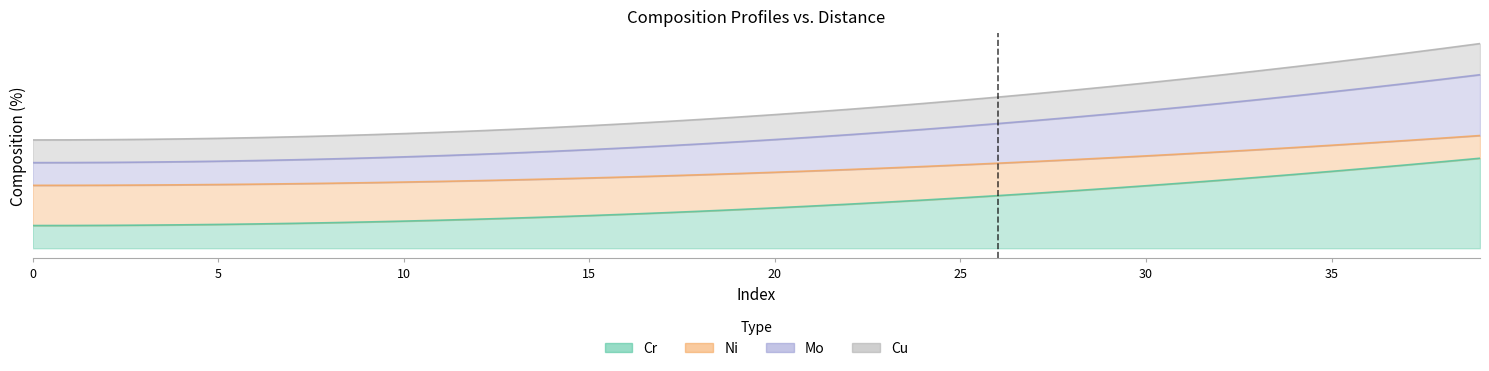

What is the smallest value displayed?

5.0